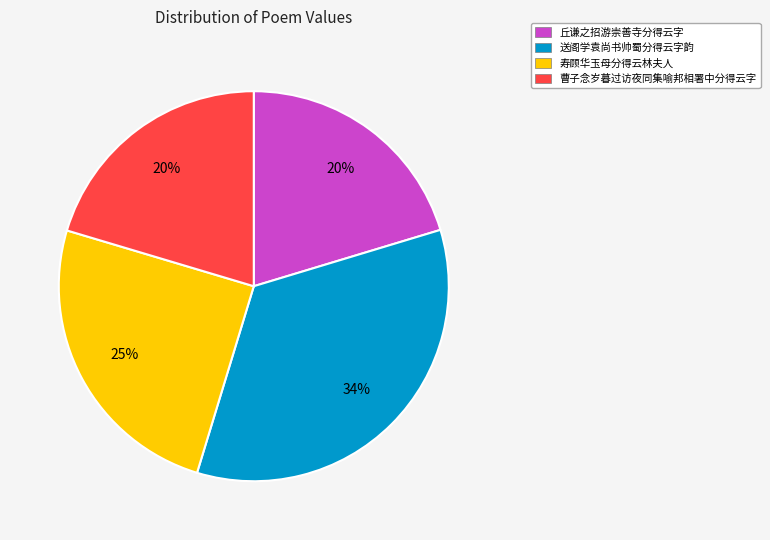

True or false: 送阁学袁尚书帅蜀分得云字韵 accounts for 34% of the total.

True